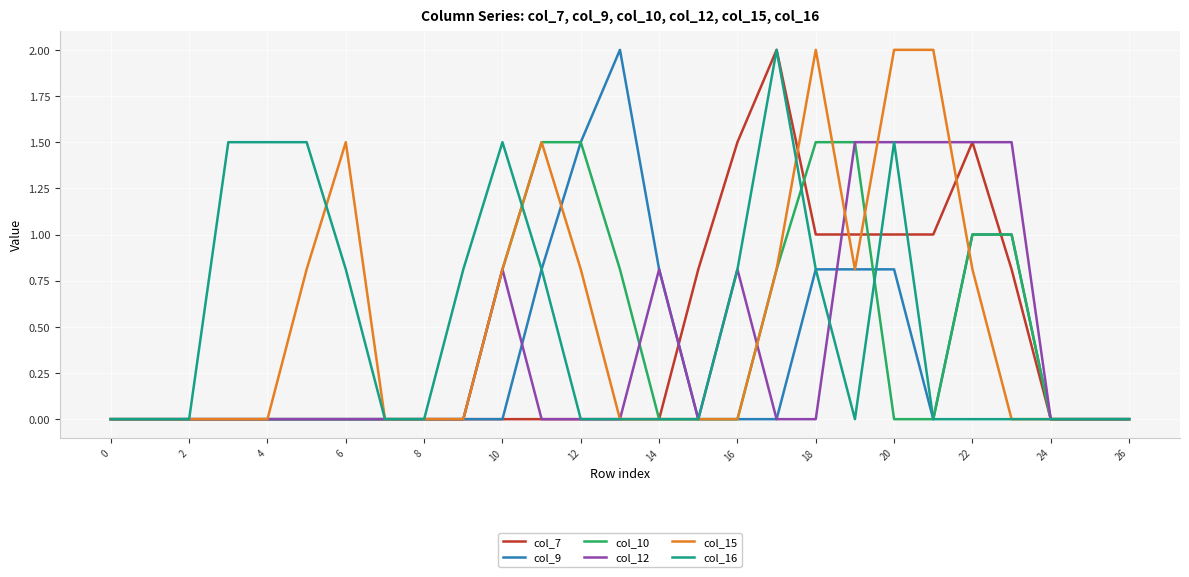

Reading left to right, extract all data points from this chart.

col_7: 0.0	0.0	0.0	0.0	0.0	0.0	0.0	0.0	0.0	0.0	0.0	0.0	0.0	0.0	0.0	0.8	1.5	2.0	1.0	1.0	1.0	1.0	1.5	0.8	0.0	0.0	0.0
col_9: 0.0	0.0	0.0	0.0	0.0	0.0	0.0	0.0	0.0	0.0	0.0	0.8	1.5	2.0	0.8	0.0	0.0	0.0	0.8	0.8	0.8	0.0	1.0	1.0	0.0	0.0	0.0
col_10: 0.0	0.0	0.0	0.0	0.0	0.0	0.0	0.0	0.0	0.0	0.8	1.5	1.5	0.8	0.0	0.0	0.0	0.8	1.5	1.5	0.0	0.0	1.0	1.0	0.0	0.0	0.0
col_12: 0.0	0.0	0.0	0.0	0.0	0.0	0.0	0.0	0.0	0.0	0.8	0.0	0.0	0.0	0.8	0.0	0.8	0.0	0.0	1.5	1.5	1.5	1.5	1.5	0.0	0.0	0.0
col_15: 0.0	0.0	0.0	0.0	0.0	0.8	1.5	0.0	0.0	0.0	0.8	1.5	0.8	0.0	0.0	0.0	0.0	0.8	2.0	0.8	2.0	2.0	0.8	0.0	0.0	0.0	0.0
col_16: 0.0	0.0	0.0	1.5	1.5	1.5	0.8	0.0	0.0	0.8	1.5	0.8	0.0	0.0	0.0	0.0	0.8	2.0	0.8	0.0	1.5	0.0	0.0	0.0	0.0	0.0	0.0